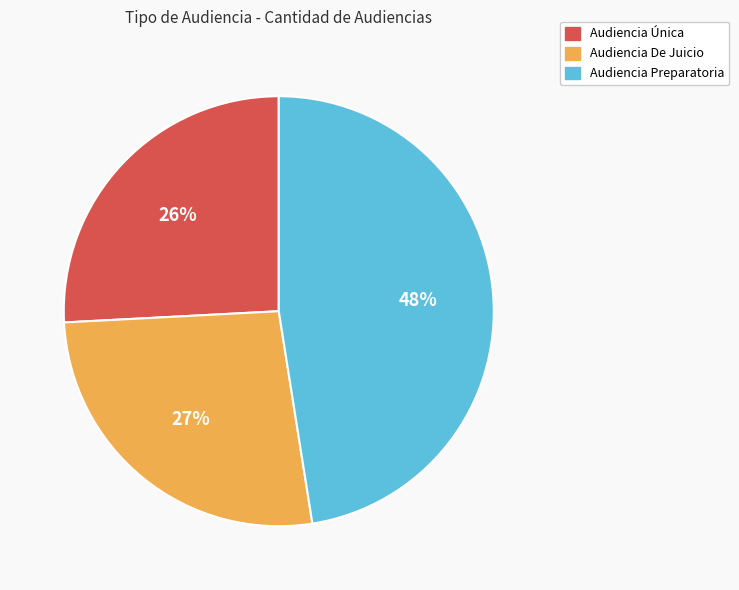

To the nearest percent, what is the difference between the Audiencia Preparatoria and Audiencia Única slice percentages?

22%